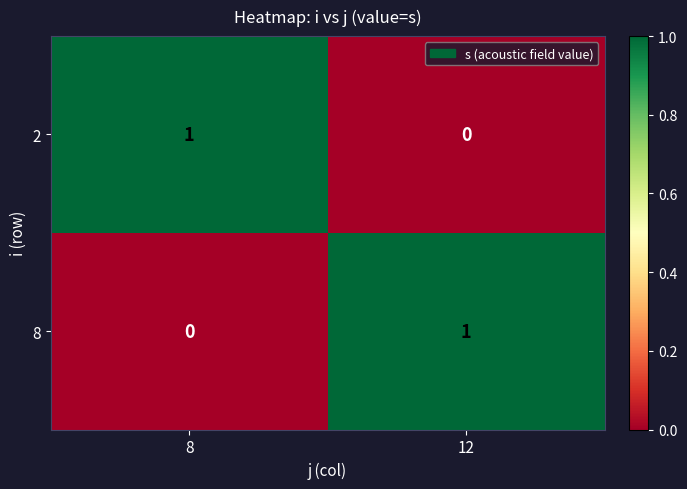

At which label does 2 reach its peak?

8